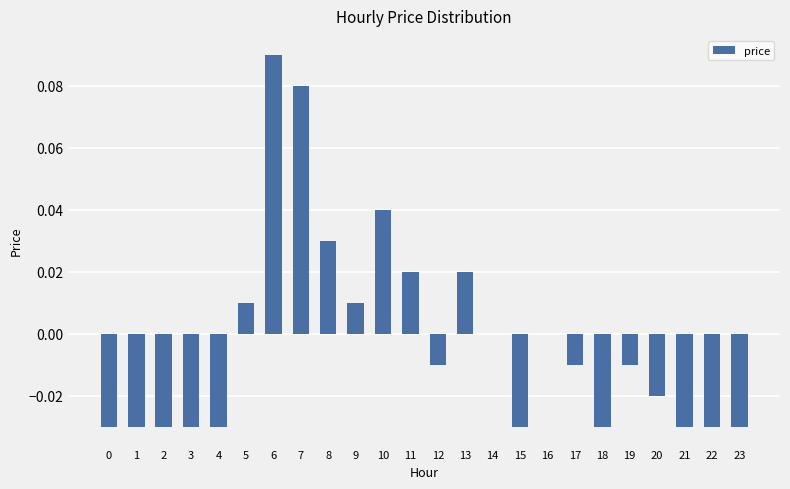

Is it true that the value at 2 is -0.0?

True